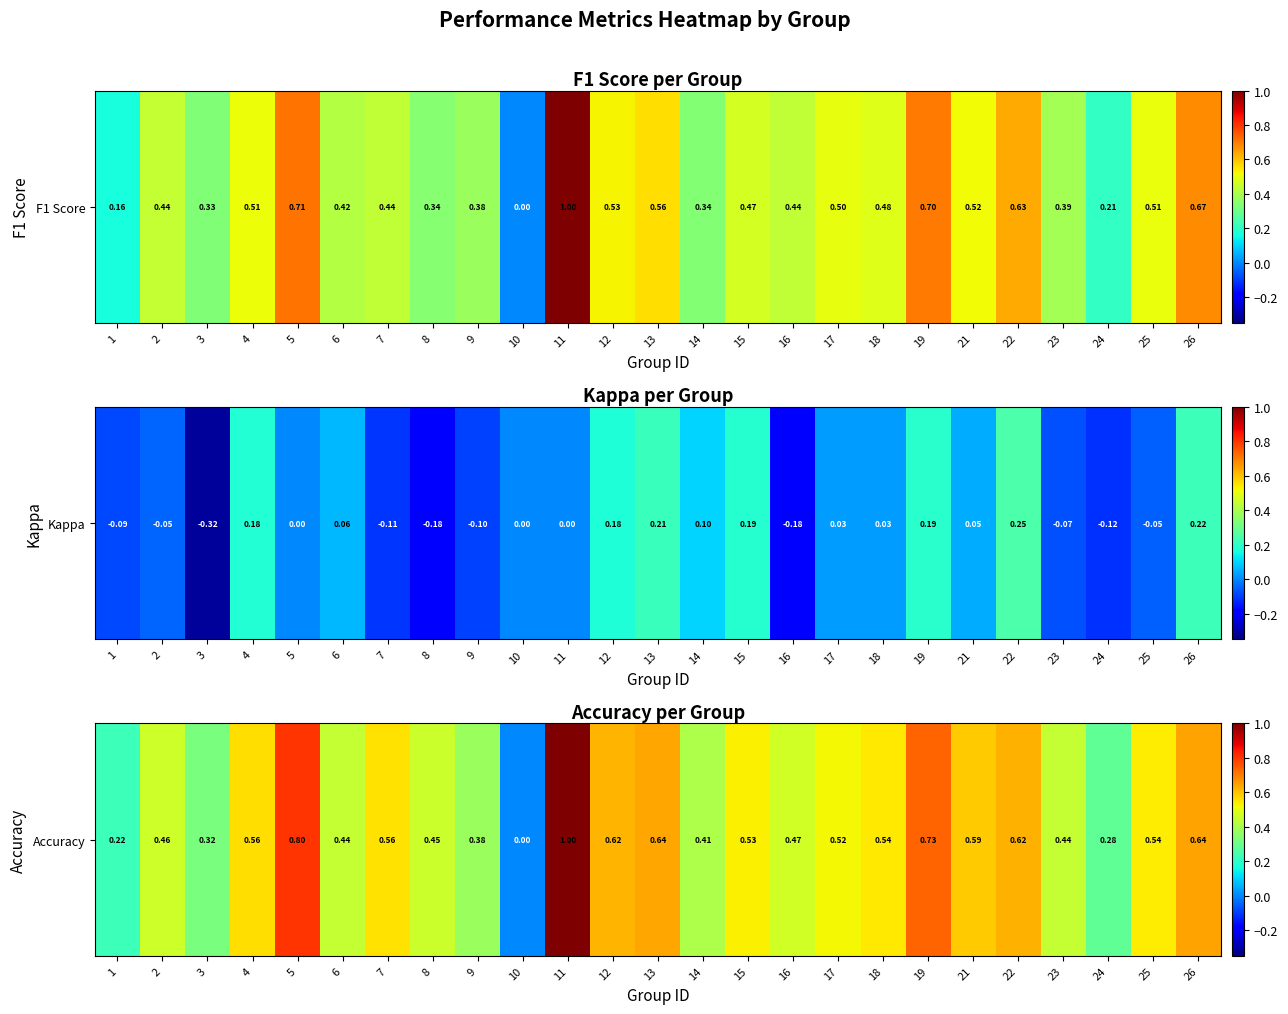

Rank the categories by value from highest to lowest.

11, 5, 19, 26, 13, 22, 12, 21, 4, 7, 18, 25, 15, 17, 16, 2, 8, 6, 23, 14, 9, 3, 24, 1, 10